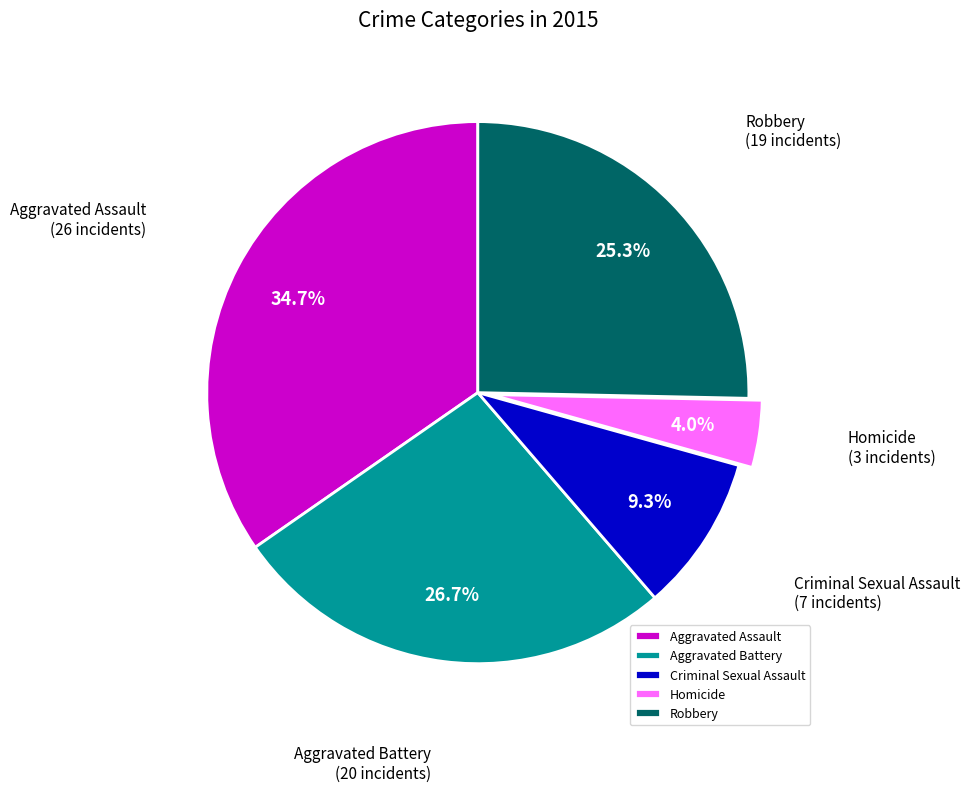

How many segments does this pie chart have?

5